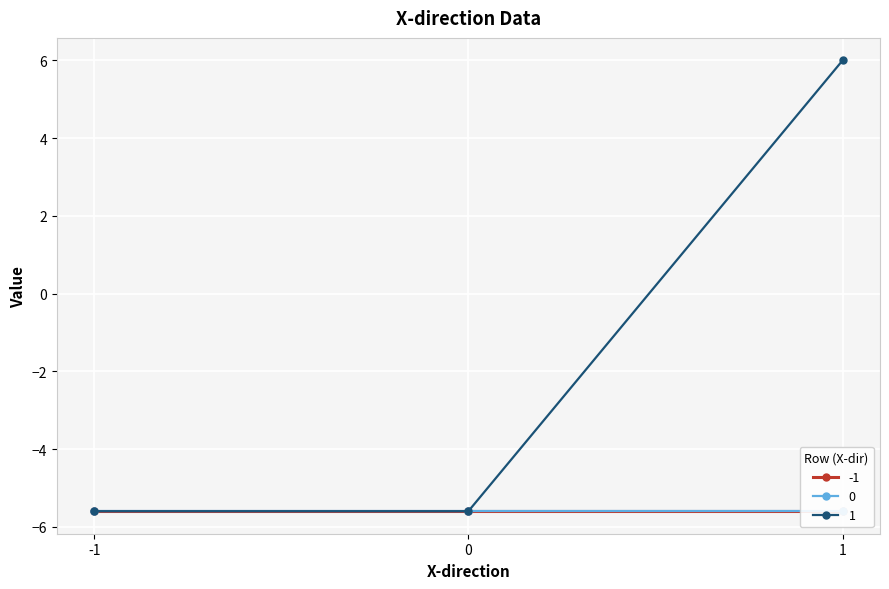

What value does the 1 series have at 1?

6.0